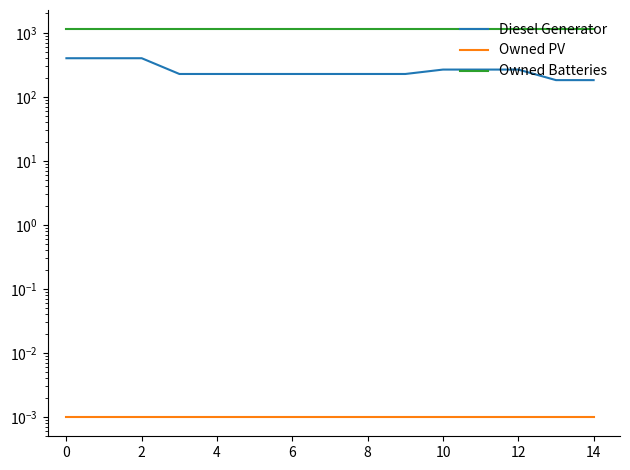

What is the average value of the Owned Batteries series?

1129.0